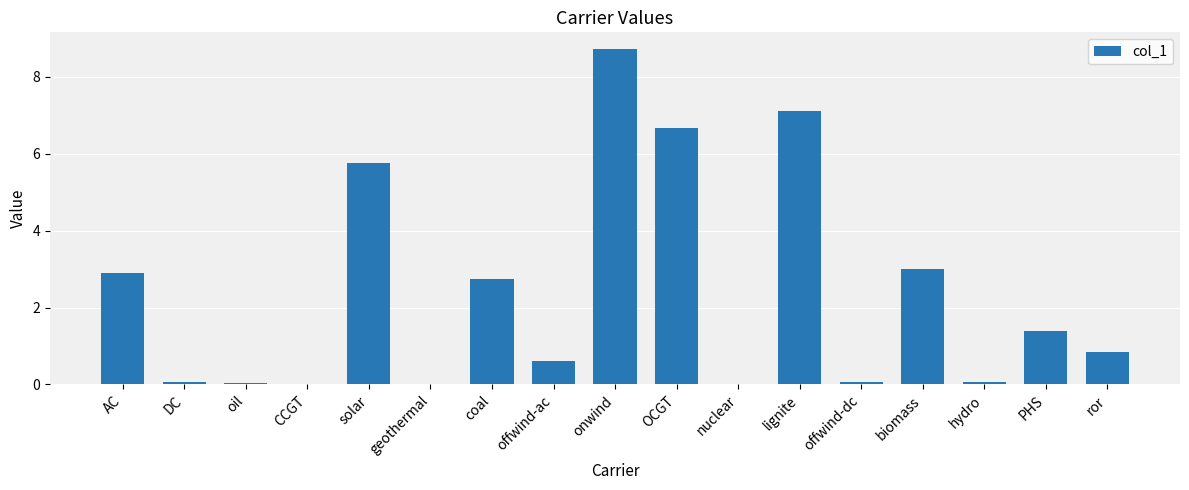

At which category does the chart reach its peak across all series?

onwind